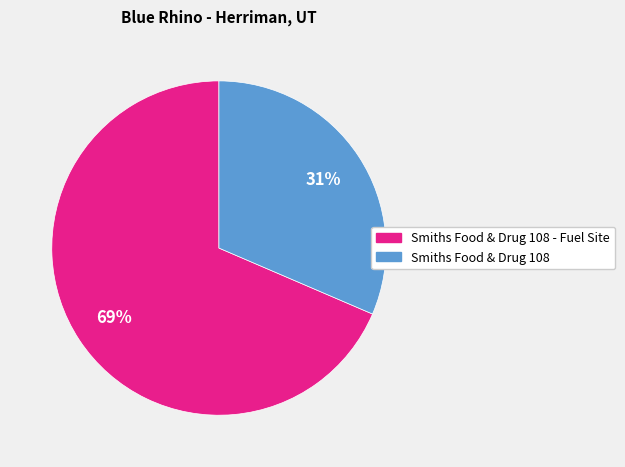

Does Smiths Food & Drug 108 - Fuel Site account for over 50% of the chart?

Yes